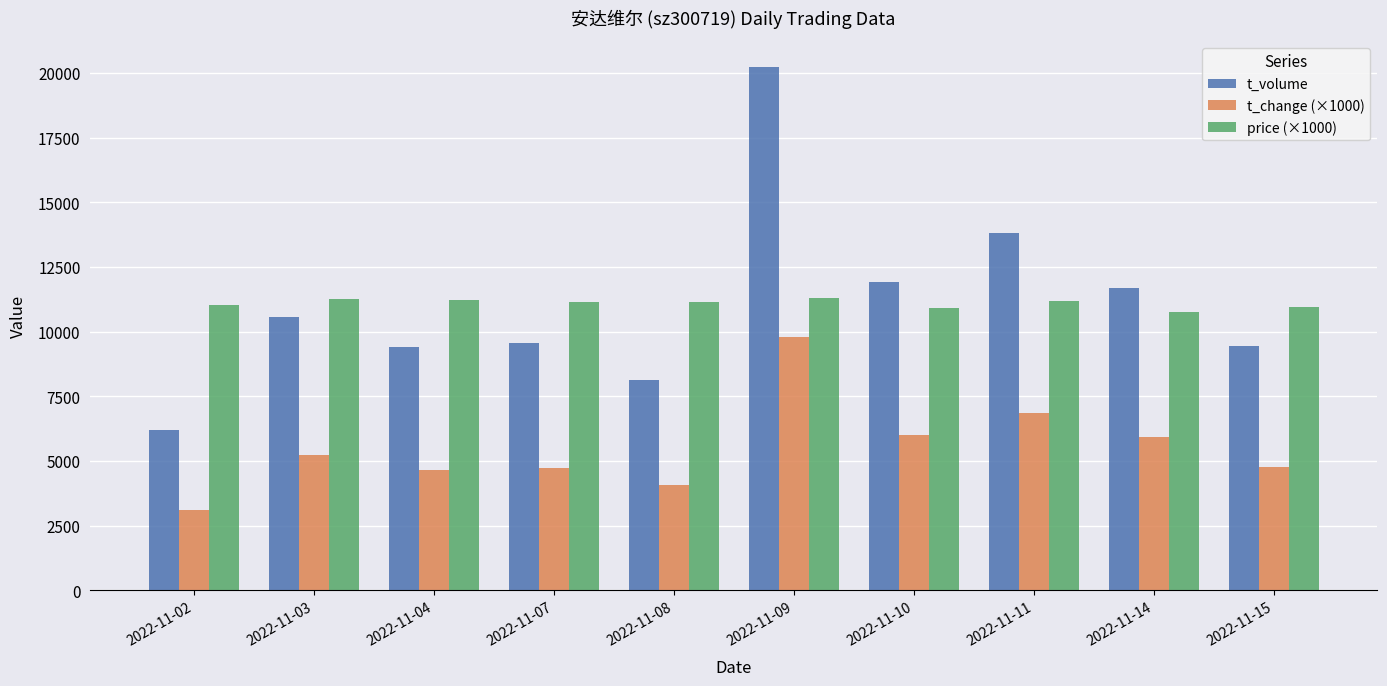

Which series has the widest spread of values?

t_volume